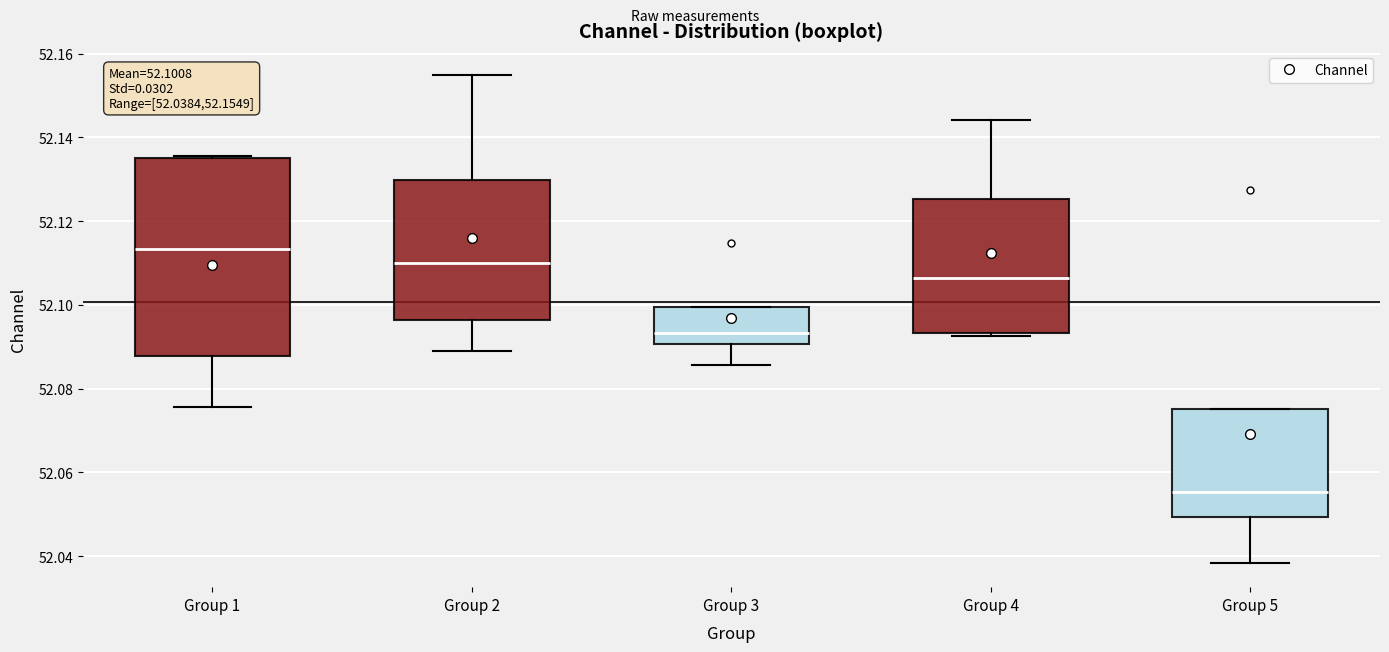

Which box's median line is the highest?

Group 1